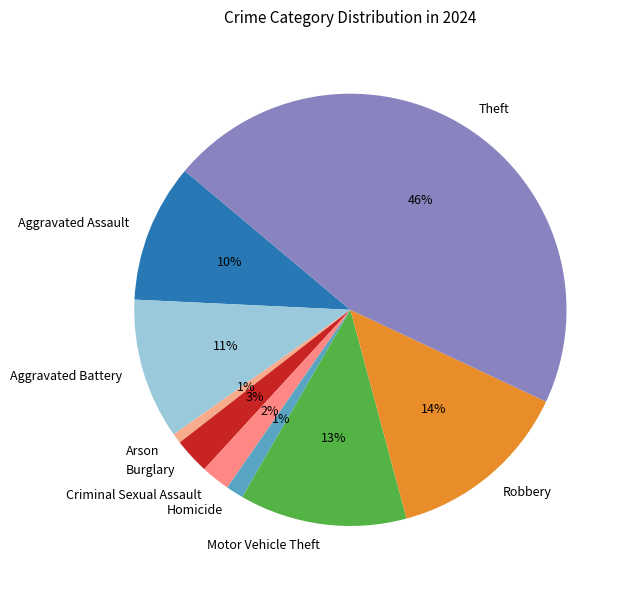

To the nearest percent, what portion does Homicide represent?

1%